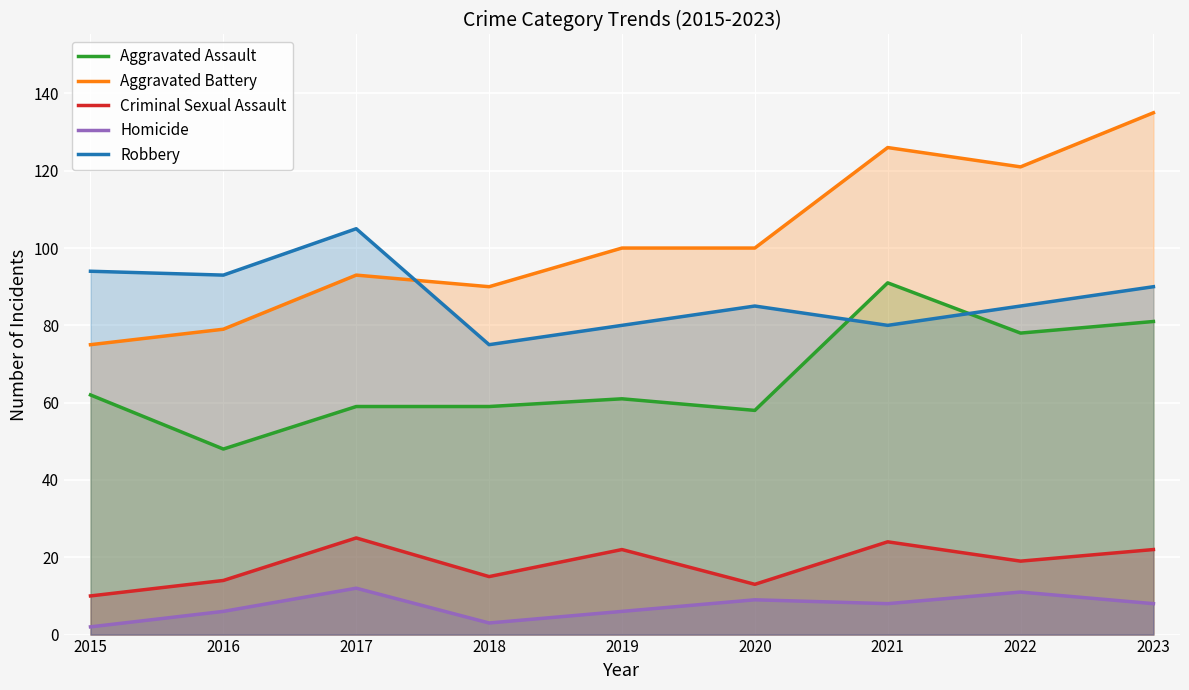

Is it true that Aggravated Battery equals 123 at 2017?

False